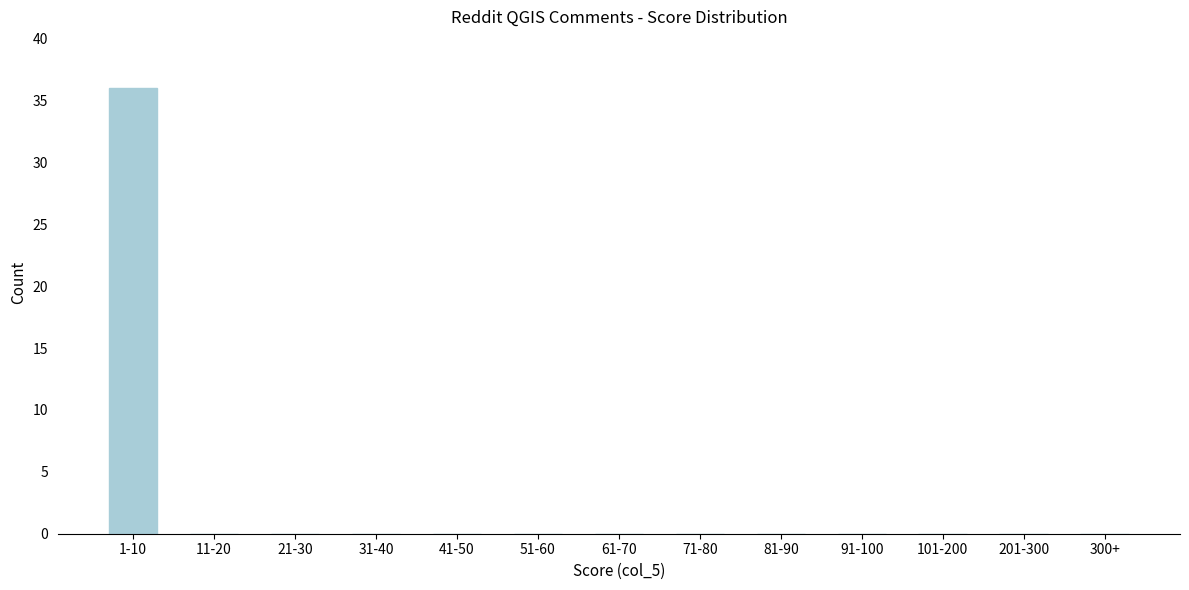

Reading right to left, what are all the values shown in this chart?

300+=0	201-300=0	101-200=0	91-100=0	81-90=0	71-80=0	61-70=0	51-60=0	41-50=0	31-40=0	21-30=0	11-20=0	1-10=36